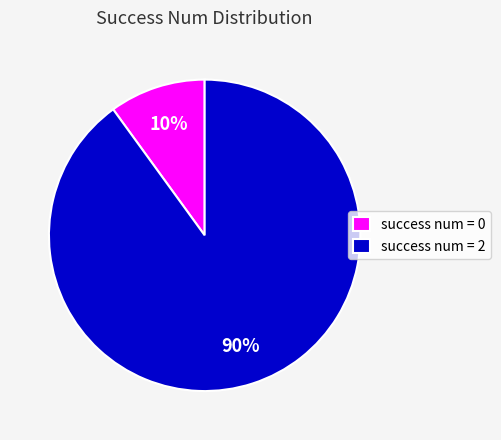

To the nearest percent, what portion does success num = 0 represent?

10%